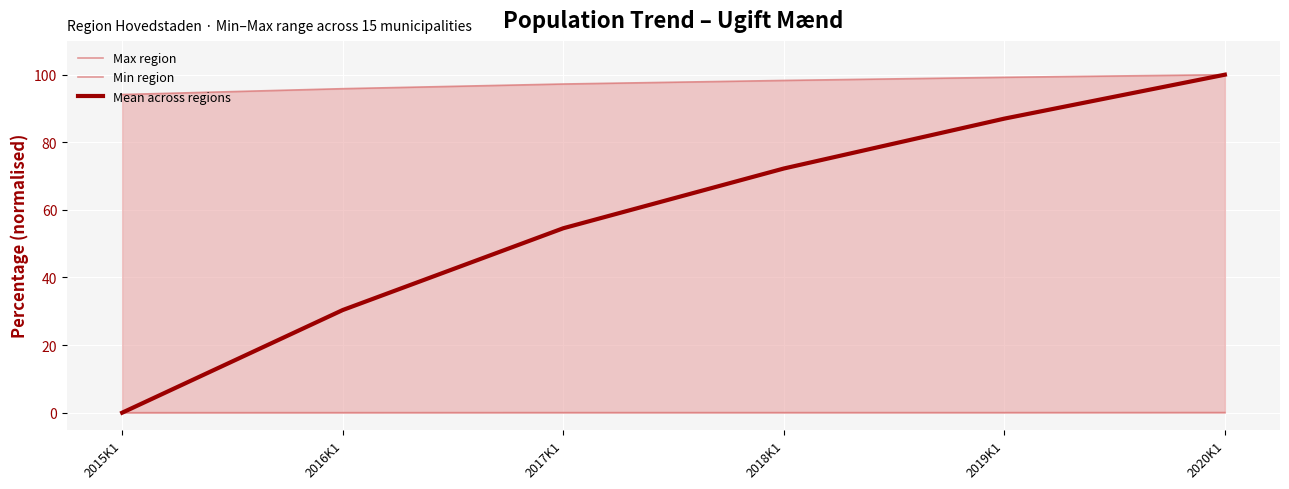

True or false: Max region and Mean across regions intersect in this chart.

False